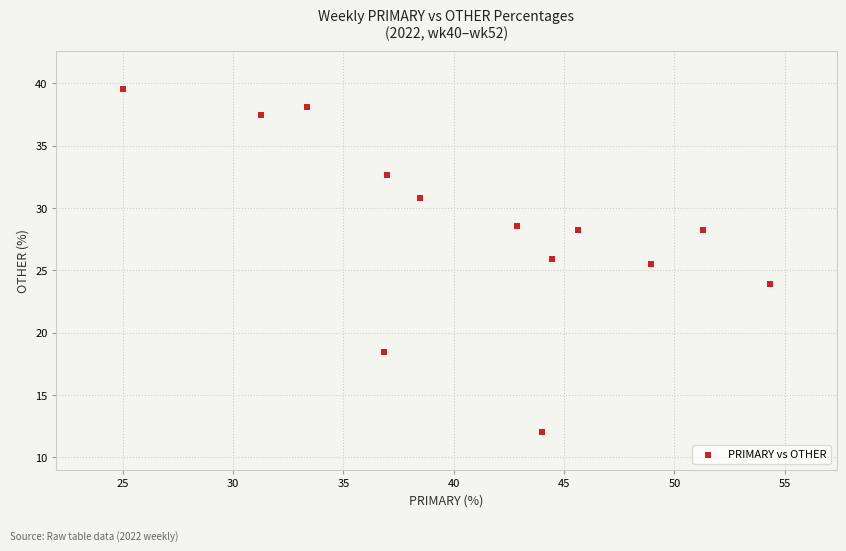

What Y value in the scatter plot is closest to 25?

25.5